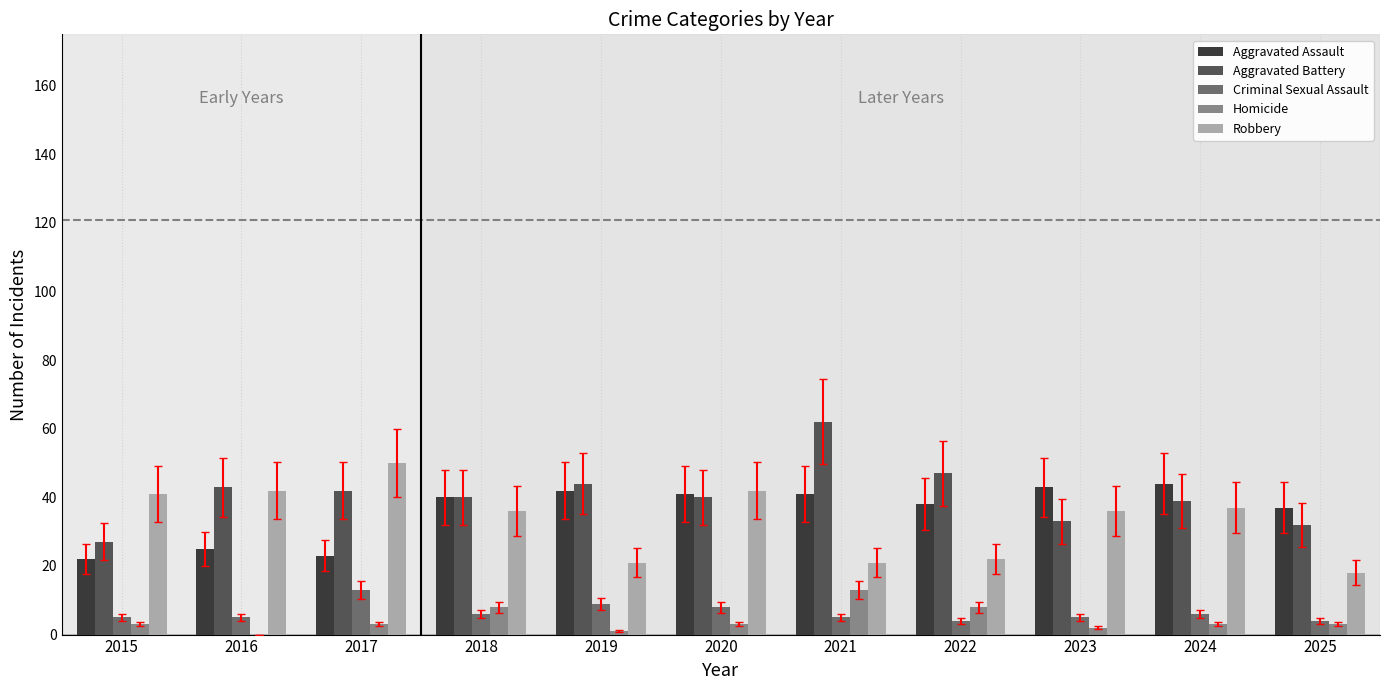

What is the sum of all Robbery values?

366